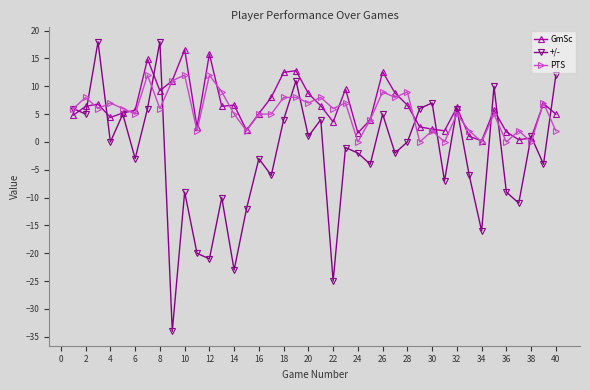

Rank the series by their maximum value, from lowest to highest.

PTS, GmSc, +/-